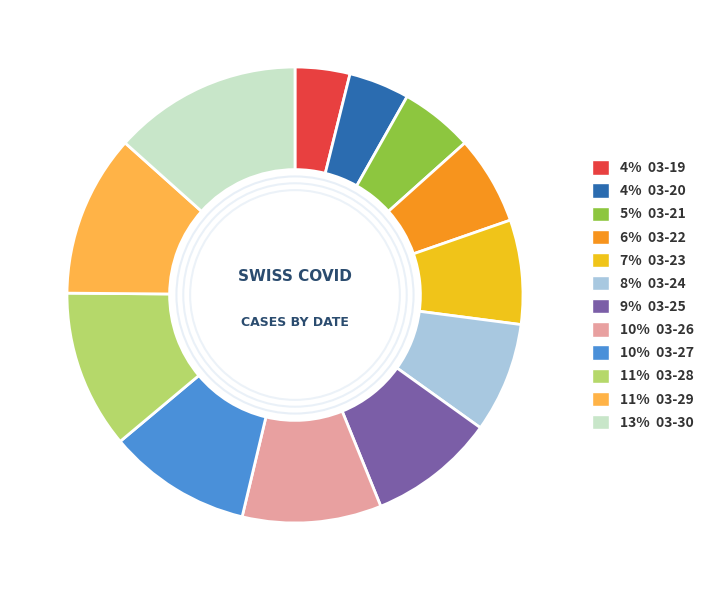

Does any single category account for the majority?

No